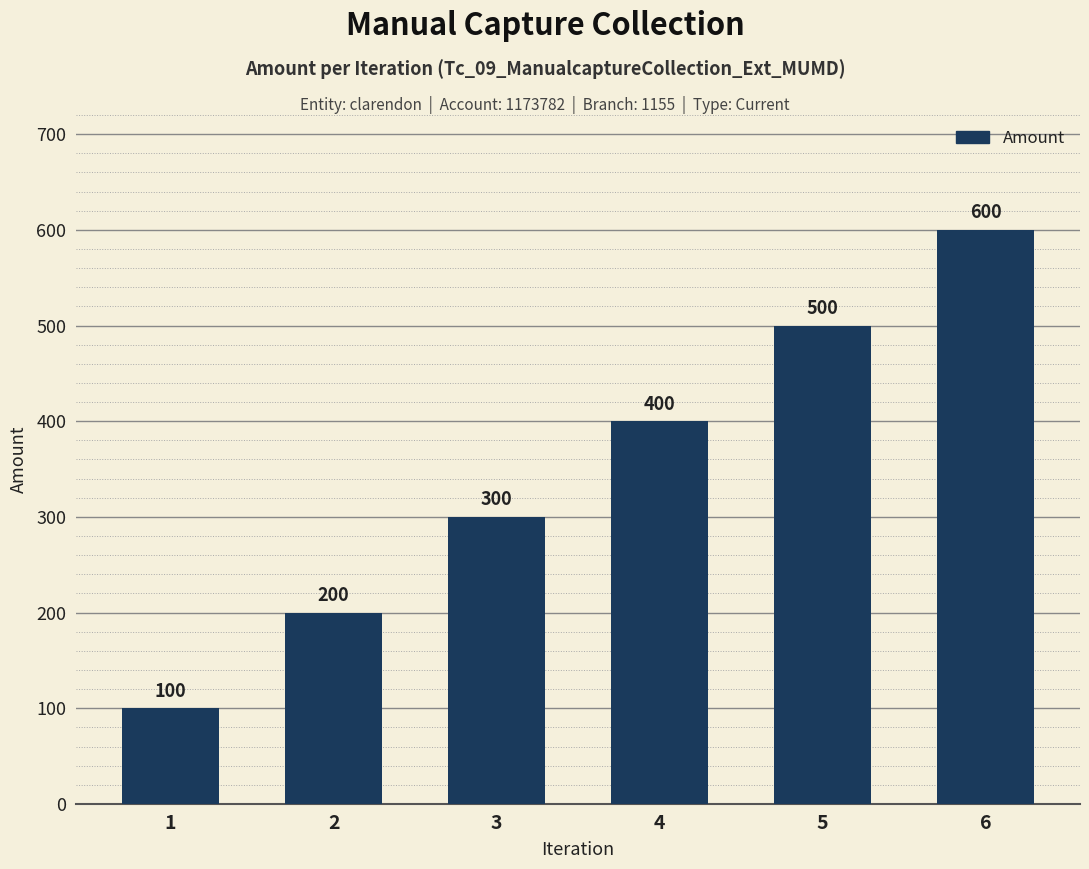

Between 6 and 4, which is larger?

6